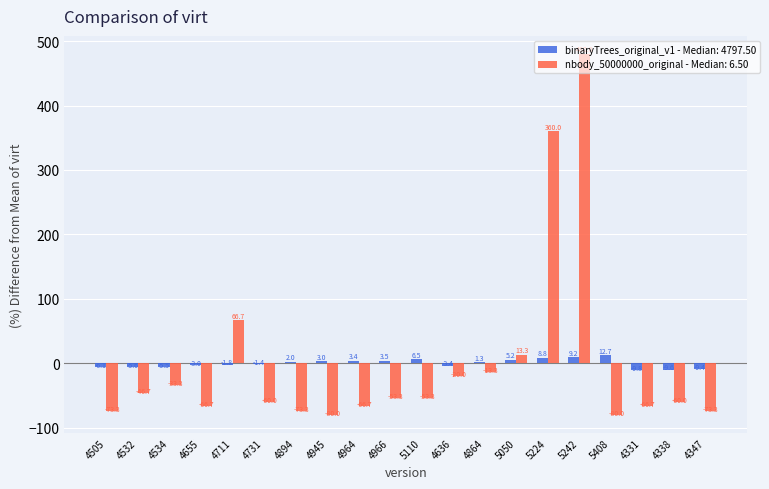

Is it true that binaryTrees_original_v1 - Median: 4797.50 equals 12.7 at 5408?

True